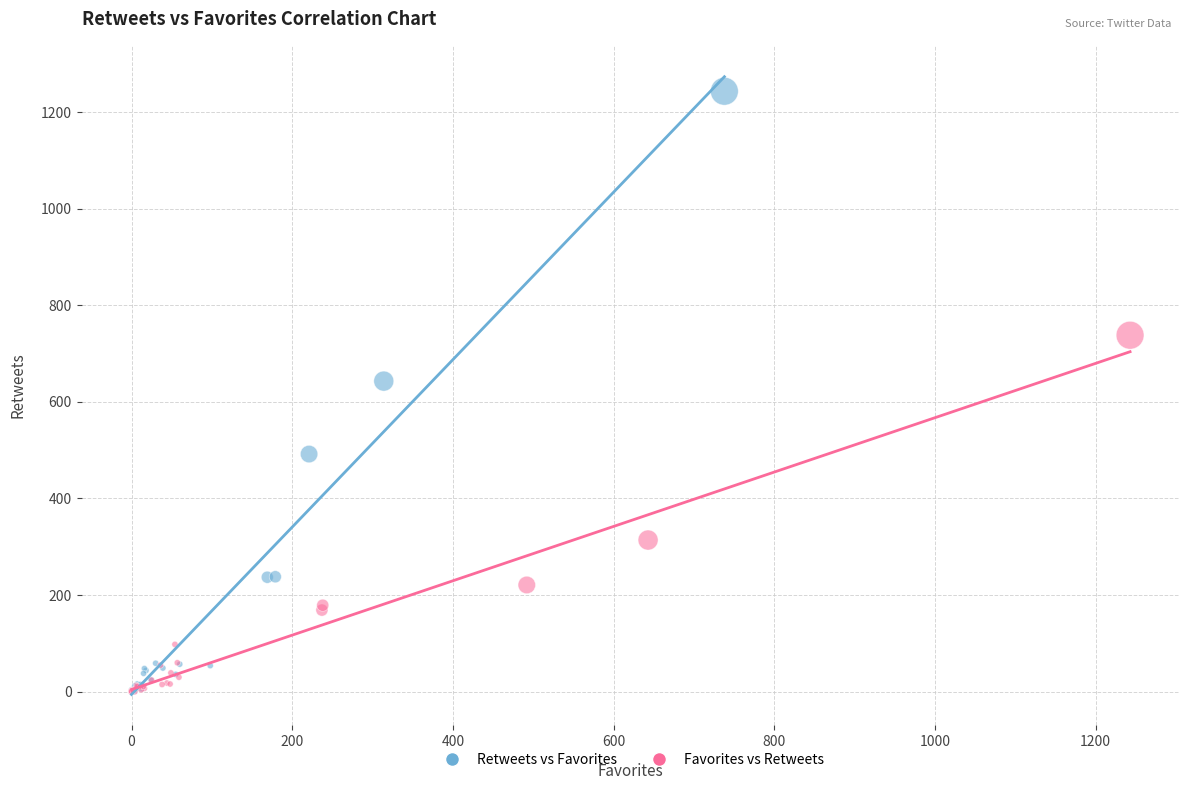

Which series has the widest spread of Y values?

Retweets vs Favorites